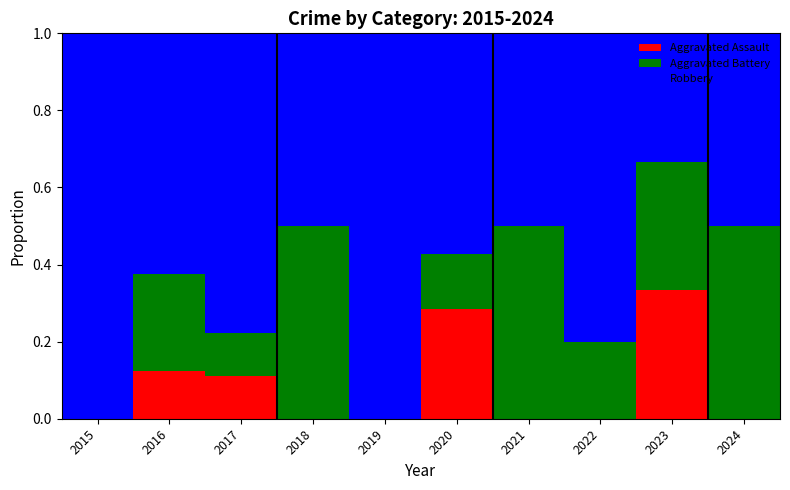

True or false: Aggravated Assault has a value of 0.2 at 2016.

False